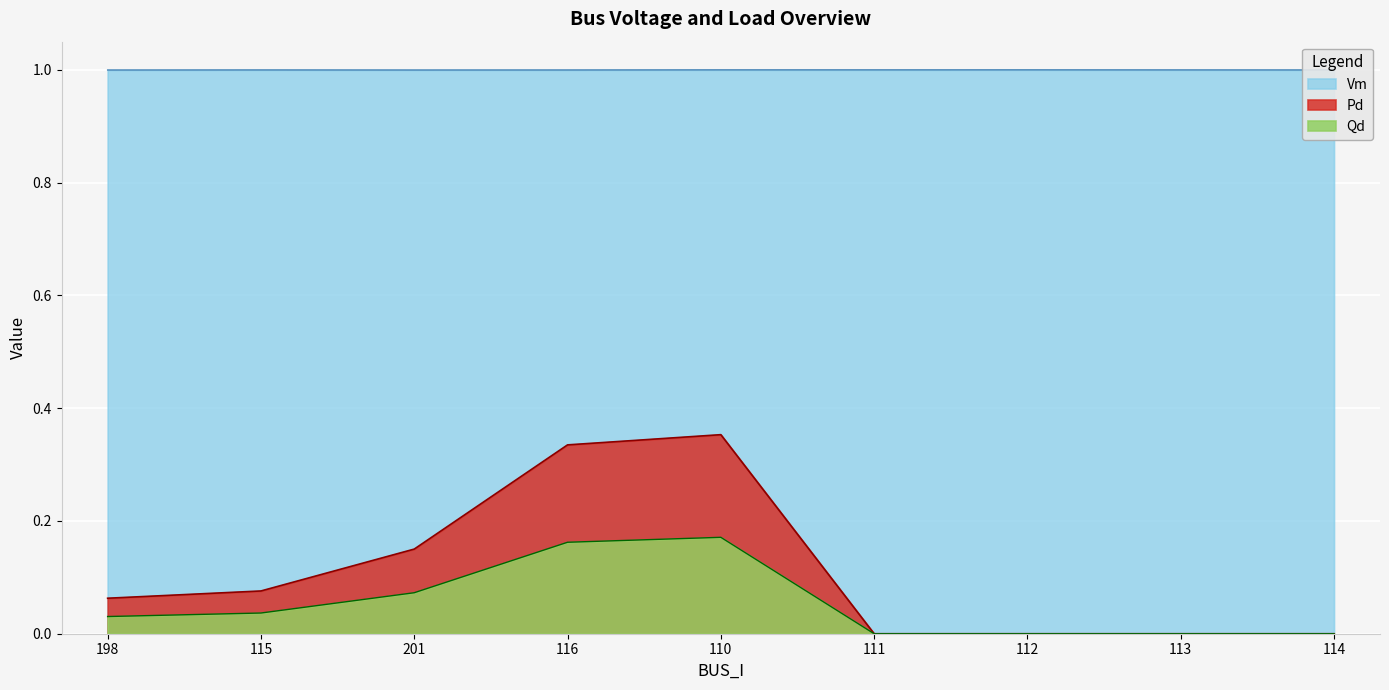

Does the chart display data point markers on the line(s)?

No